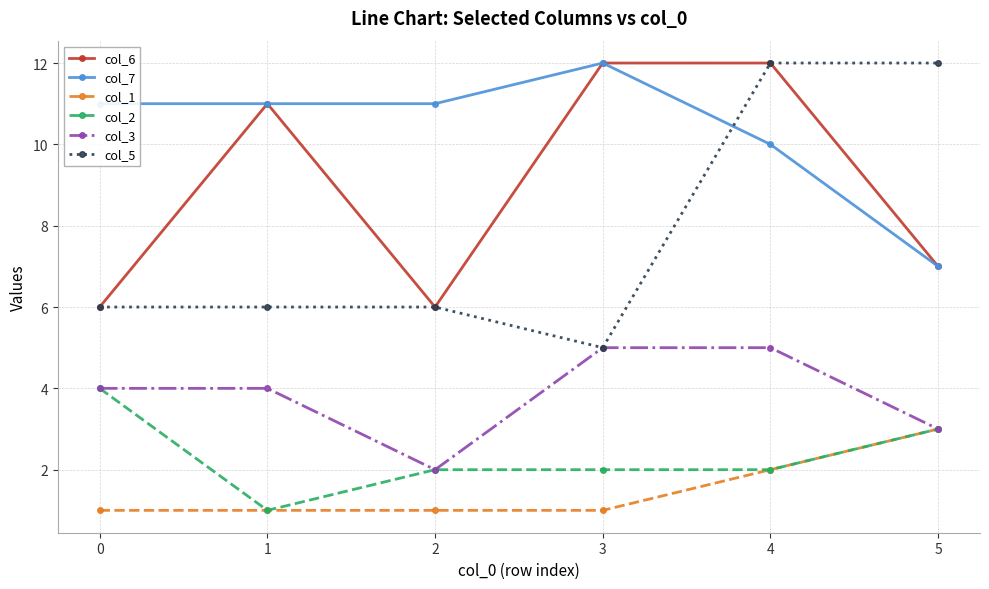

What is the total value across all series at 3?

37